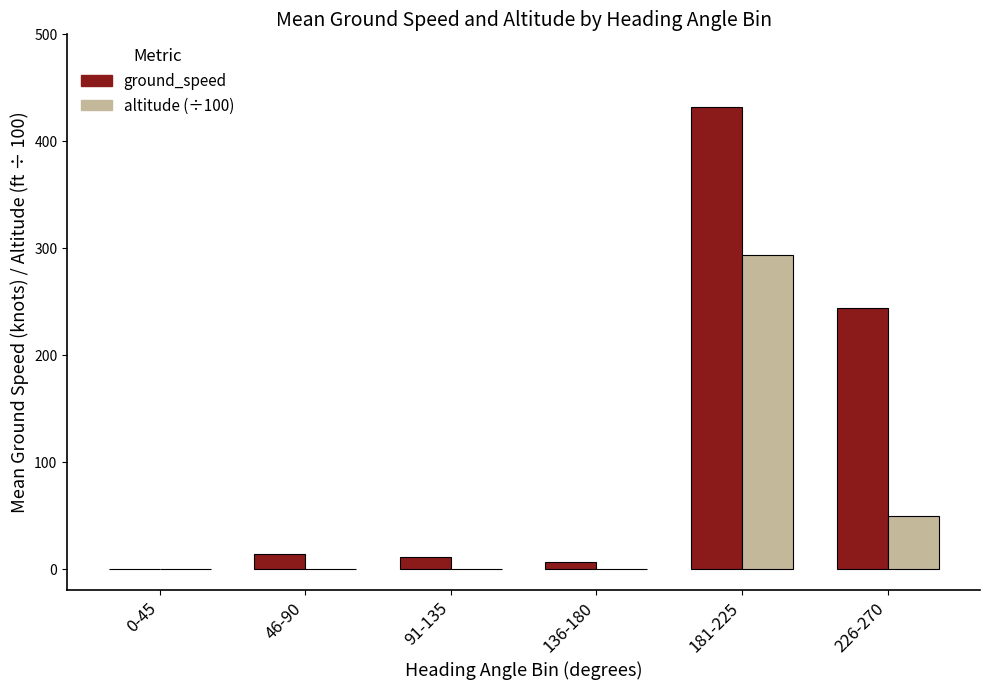

What are all the series names shown in the legend?

ground_speed, altitude (÷100)